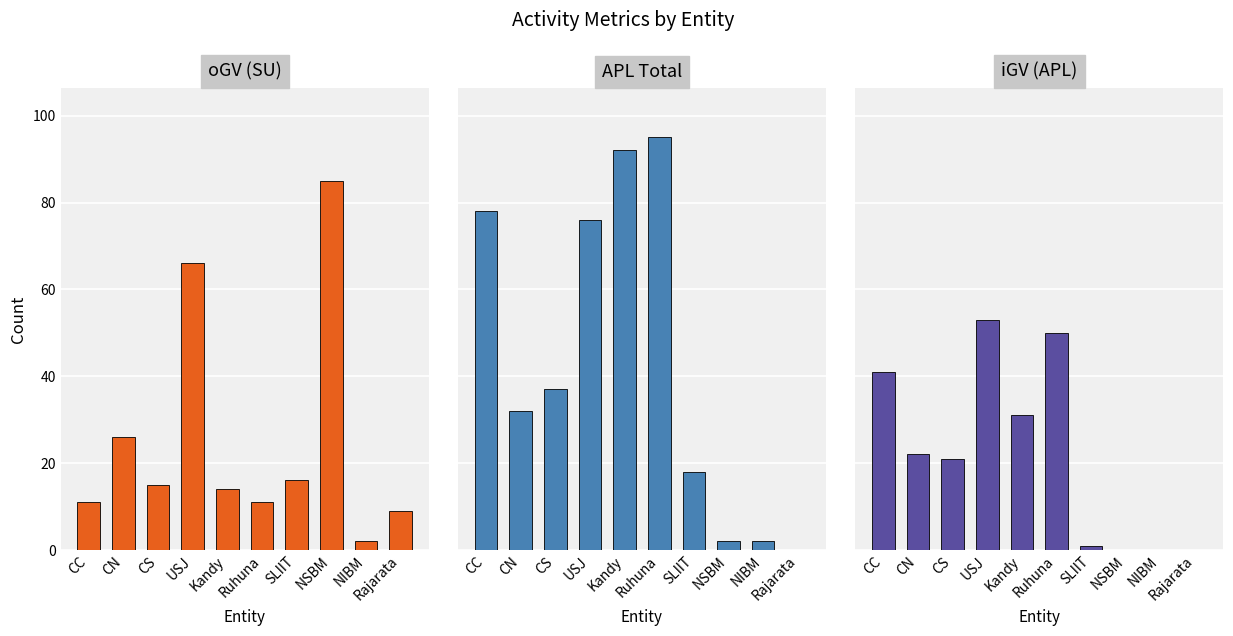

Which series has the largest total across all categories?

APL Total